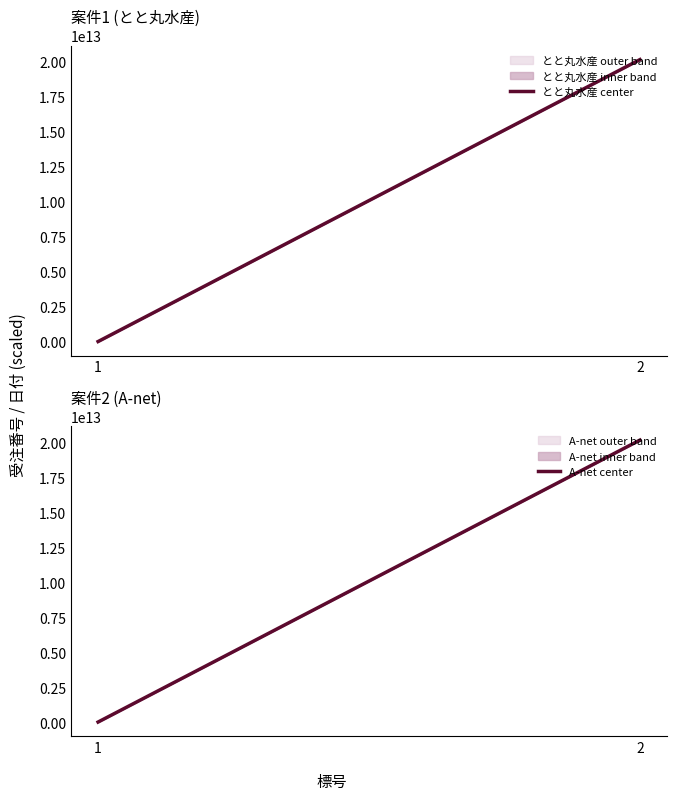

At 2, list the series in order from largest to smallest.

とと丸水産 center, A-net center